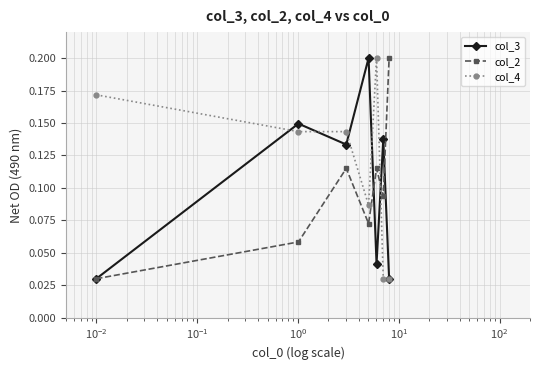

How many col_3 values are between 0 and 1?

7